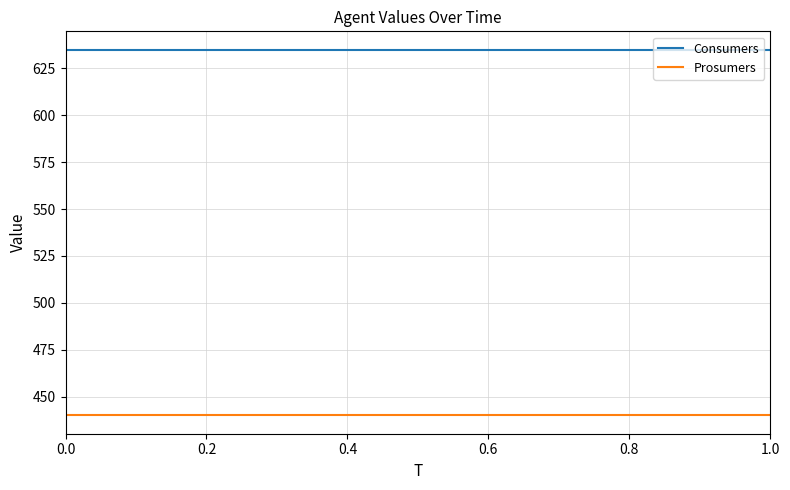

What are all the series names shown in the legend?

Consumers, Prosumers